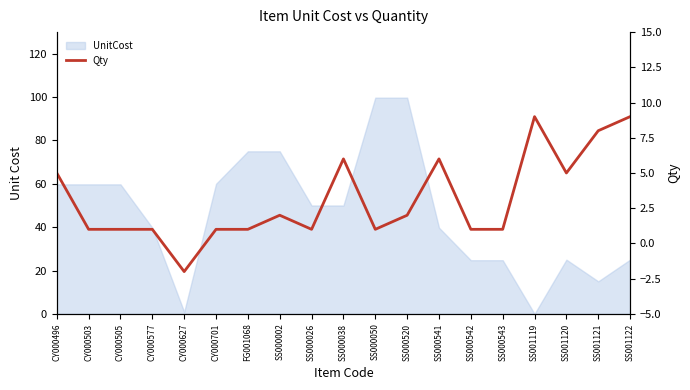

What is the difference between the maximum and second lowest values?

8